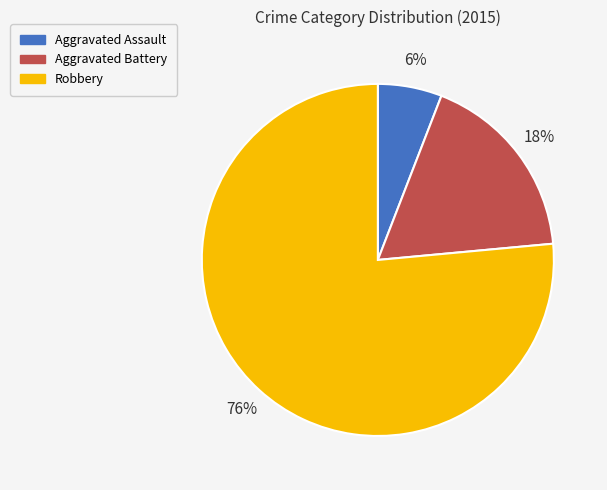

To the nearest percent, what portion does Robbery represent?

76%